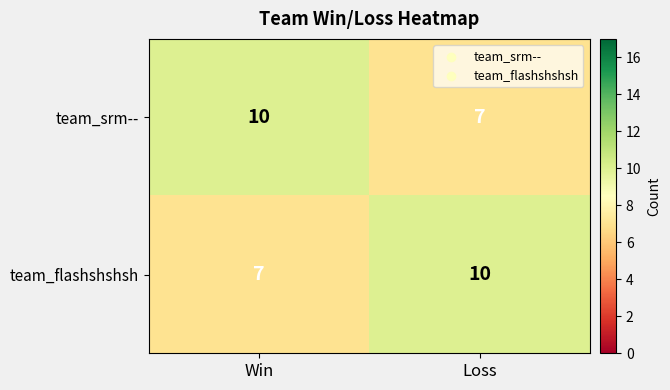

What is the difference between the highest and lowest values at Win?

3